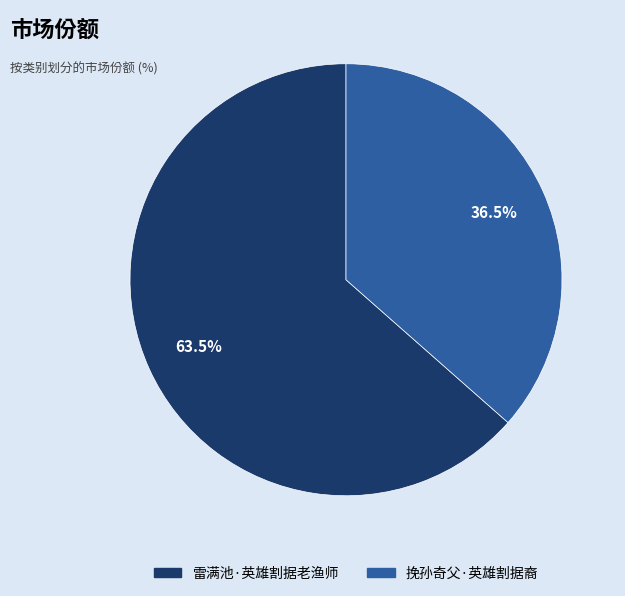

Which has a higher value, 雷满池·英雄割据老渔师 or 挽孙奇父·英雄割据裔?

雷满池·英雄割据老渔师